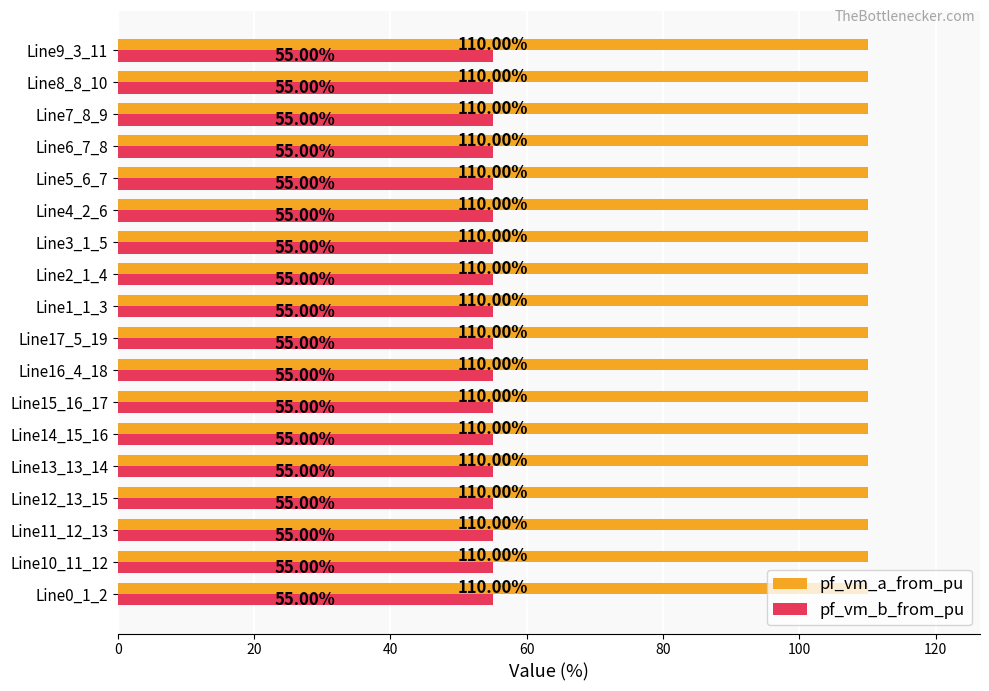

Rank the series by their average value, from lowest to highest.

pf_vm_b_from_pu, pf_vm_a_from_pu